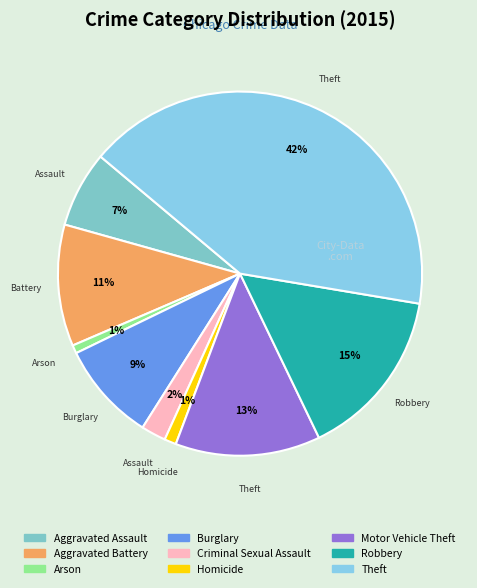

To the nearest percent, what percentage of the pie is Robbery?

15%